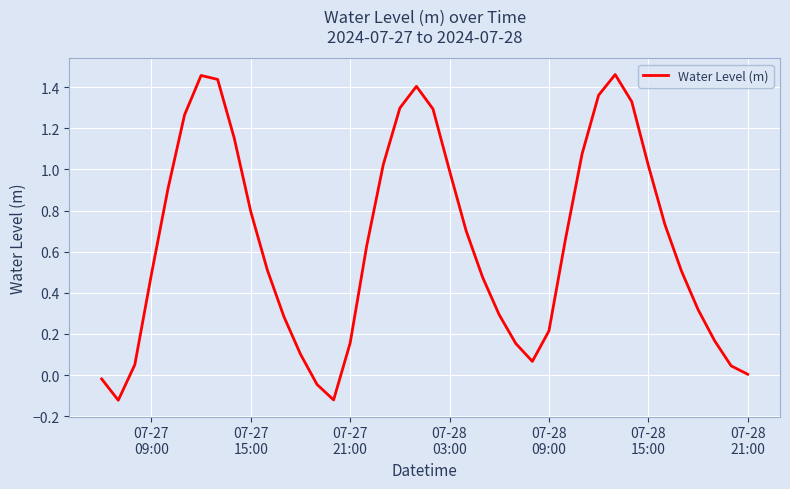

True or false: there are more than 1 points higher than both neighbors.

True